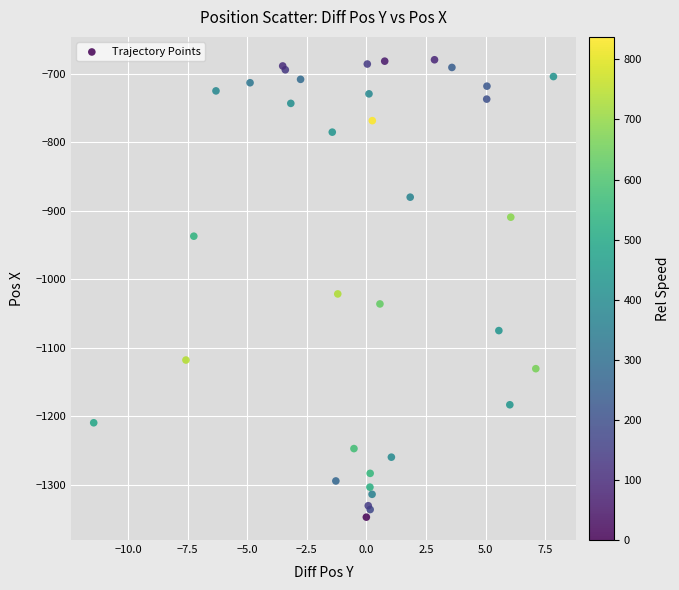

What Y value in the scatter plot is closest to -1013?

-1021.2